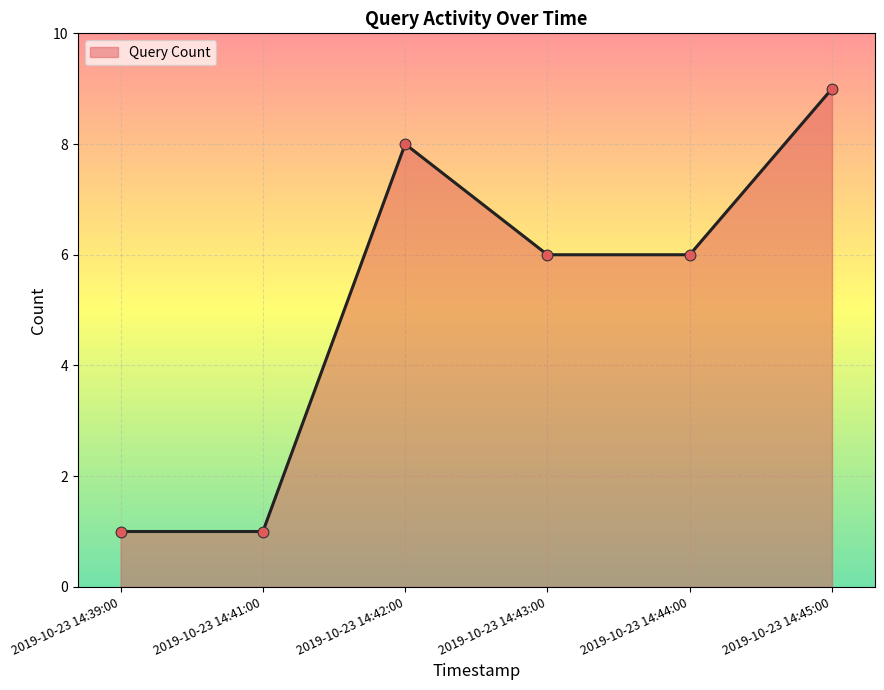

Approximately how many times larger is the value at 2019-10-23 14:43:00 compared to 2019-10-23 14:42:00?

0.8